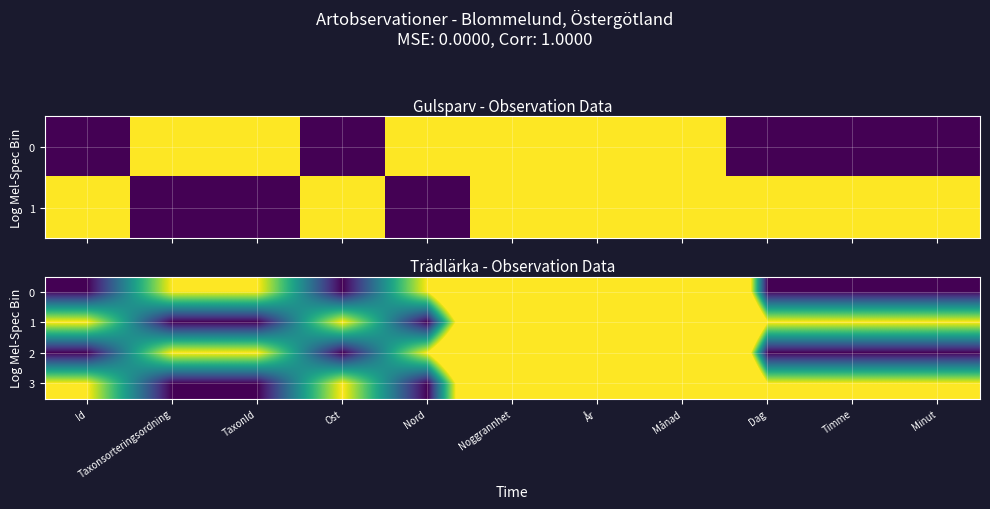

At which label is 2 closest to 1011?

Månad